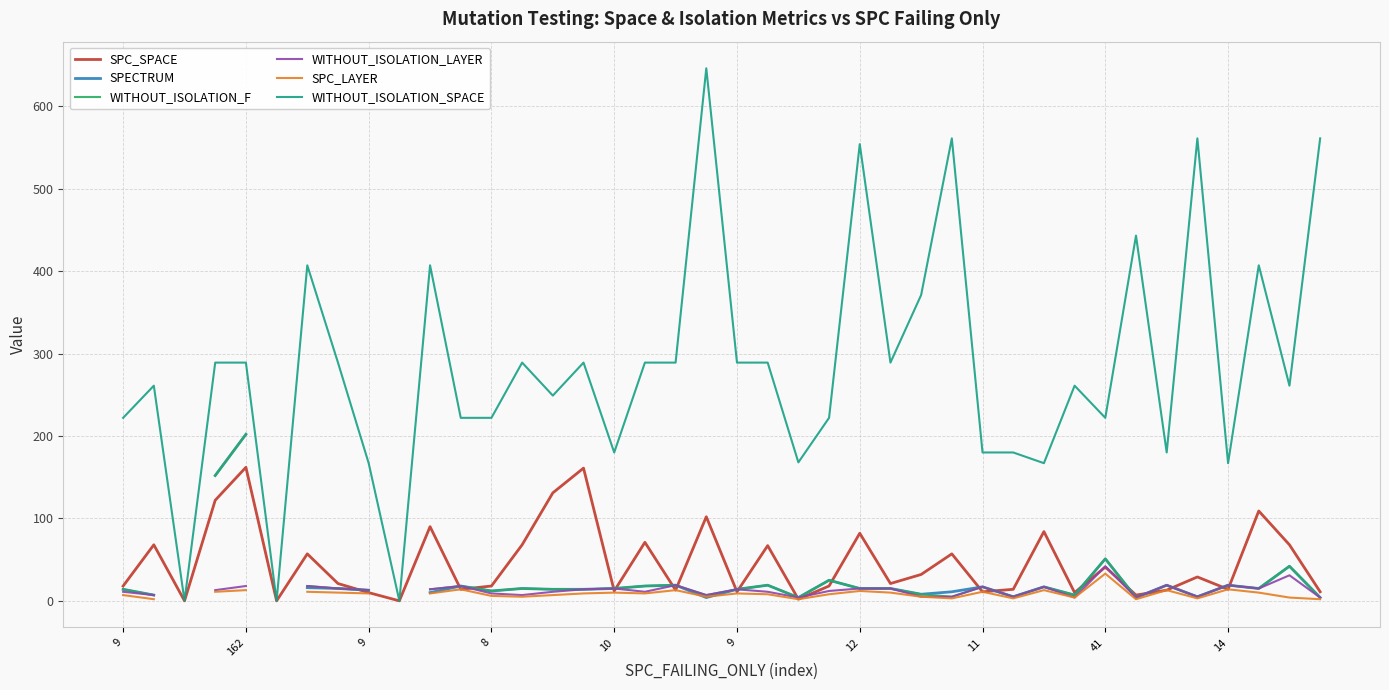

Which series has the largest total across all categories?

WITHOUT_ISOLATION_SPACE